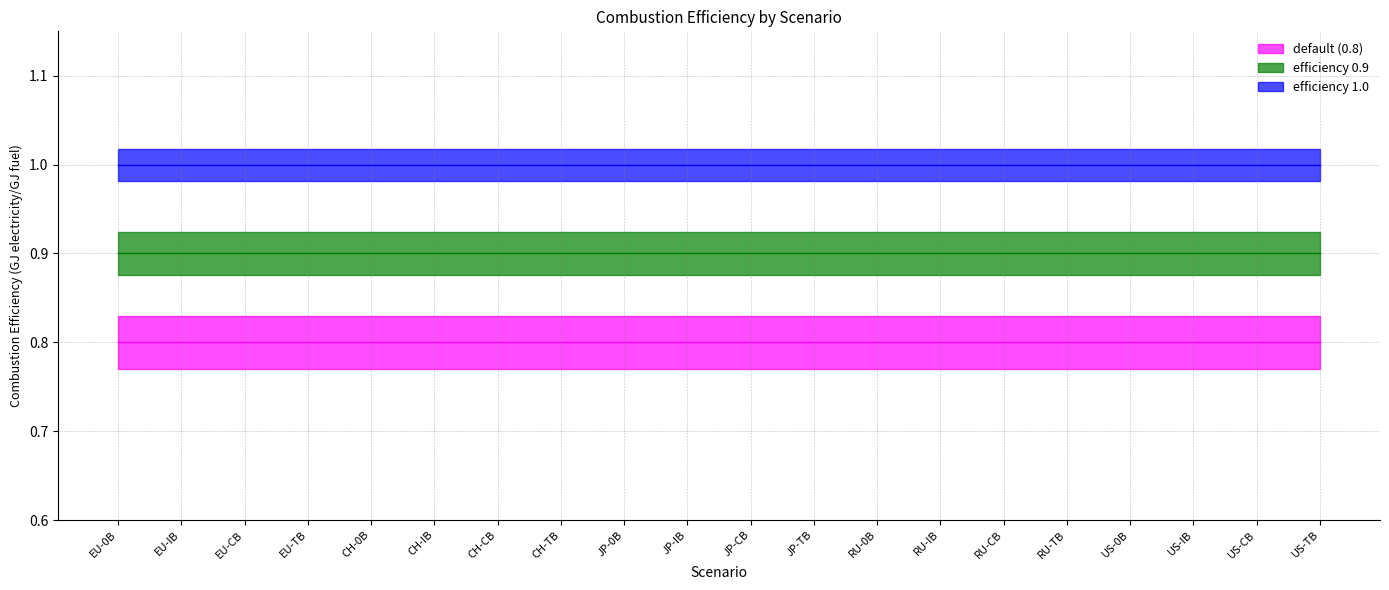

Is this an area chart (filled region under the line)?

No